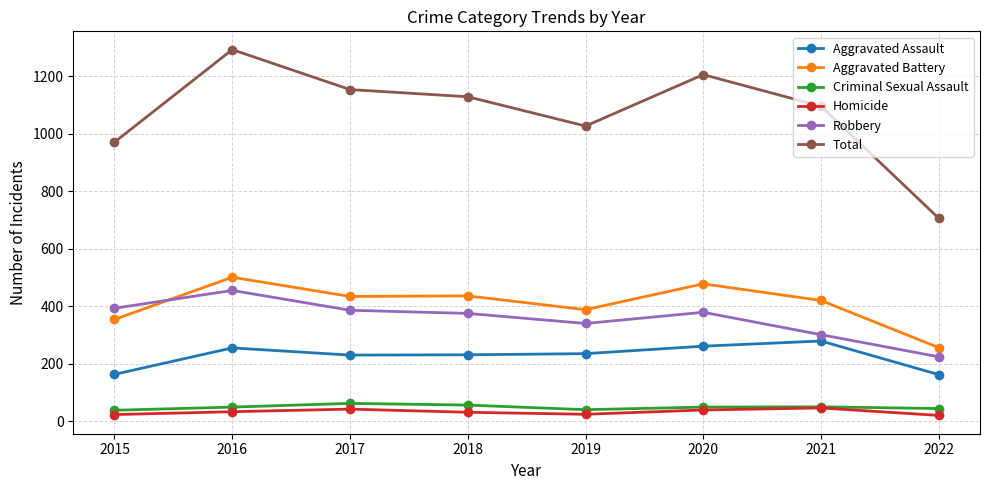

What is the value of the Robbery point at the 3rd from the left?

386